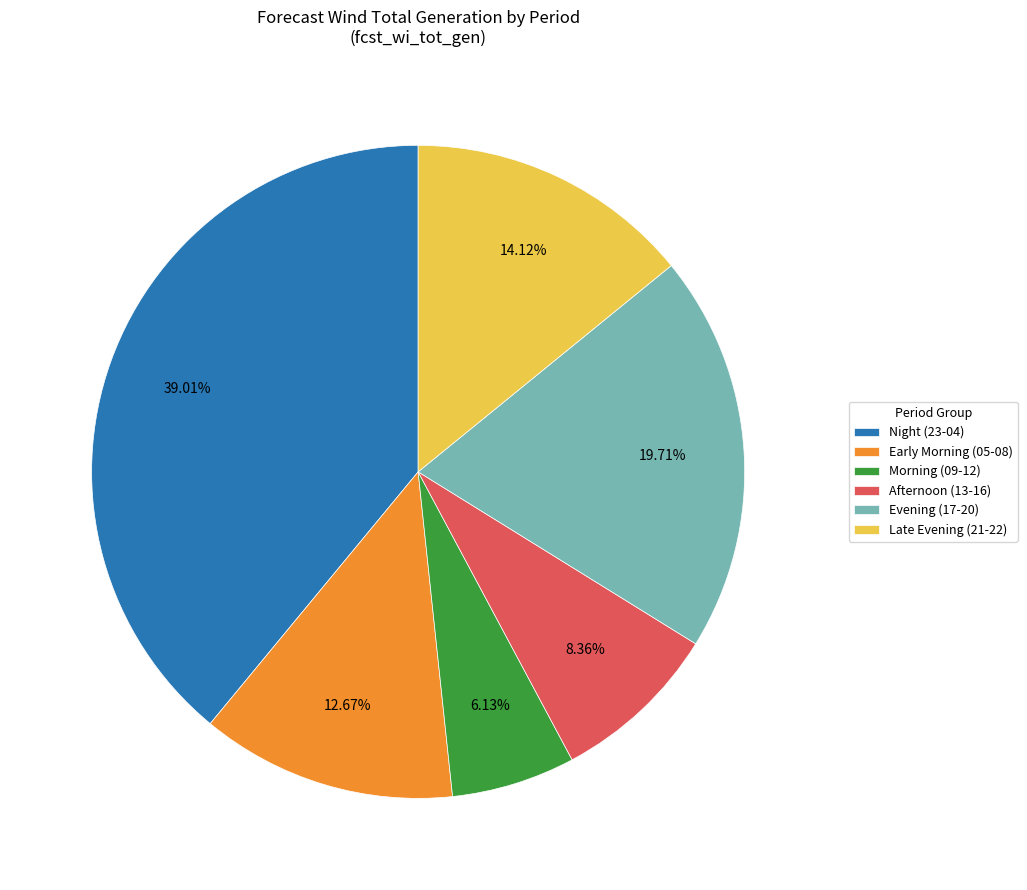

Is there any slice that represents more than half of the pie?

No